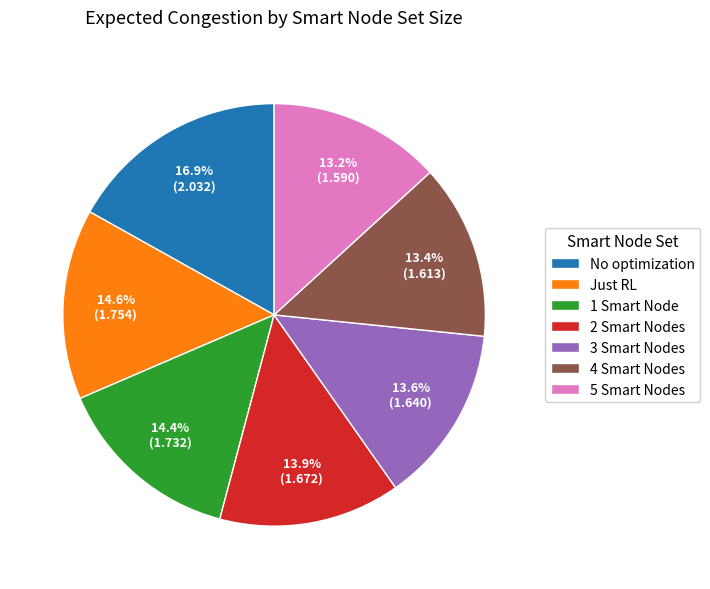

The No optimization slice represents 7% of the pie. True or false?

False